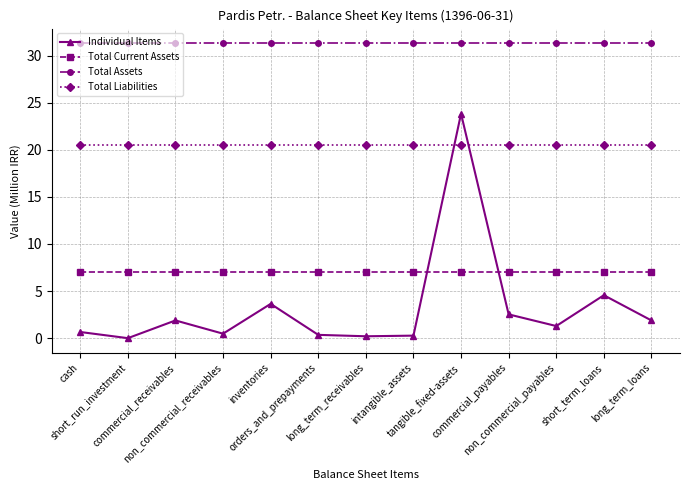

True or false: Total Current Assets and Total Assets cross at least once.

False